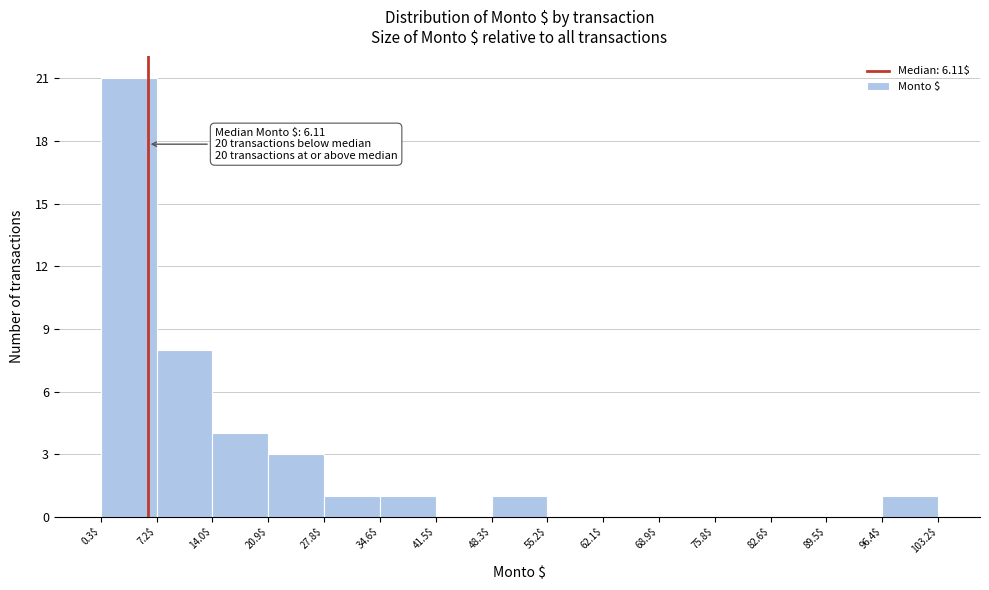

Which range on the x-axis has the tallest bar?

0.3$ to 7.2$